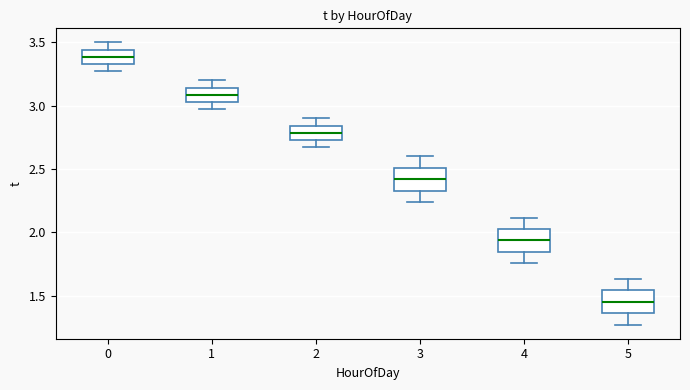

Reading left to right, transcribe this box plot: for each box, give where its median line is, the range the box spans, and where its two whiskers end, as read against the y-axis. The values are not printed on the chart, so give them approximately, as read against the axis.

0: median 3.40, box 3.35 to 3.45, whiskers 3.30 to 3.50
1: median 3.10, box 3.05 to 3.15, whiskers 3.00 to 3.20
2: median 2.80, box 2.75 to 2.85, whiskers 2.70 to 2.90
3: median 2.40, box 2.35 to 2.50, whiskers 2.25 to 2.60
4: median 1.95, box 1.85 to 2.05, whiskers 1.75 to 2.10
5: median 1.45, box 1.35 to 1.55, whiskers 1.25 to 1.65